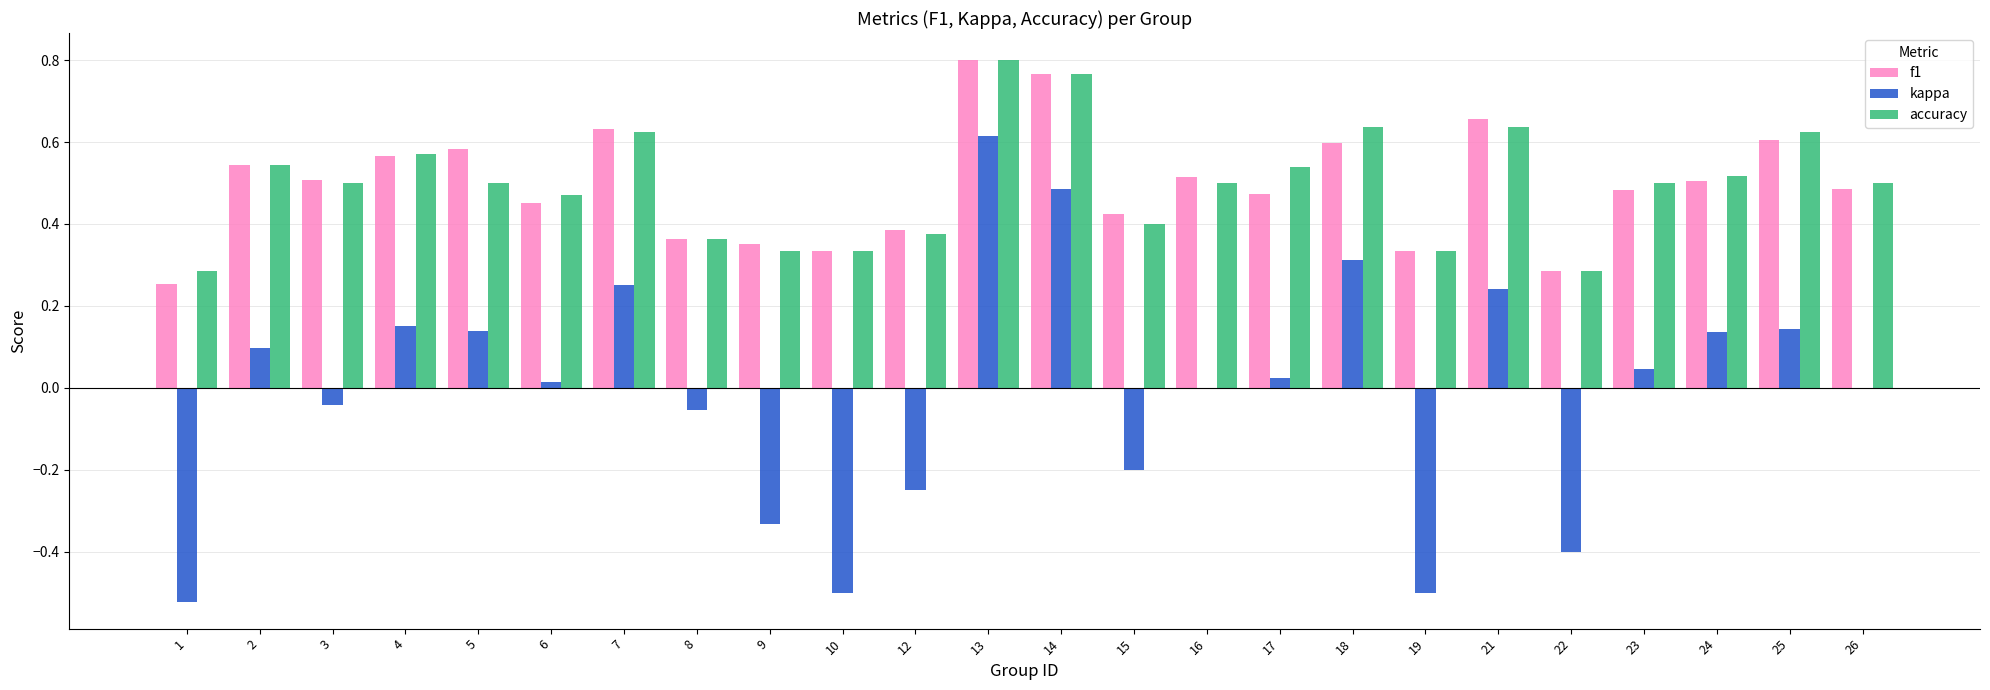

Are the bars horizontal?

No